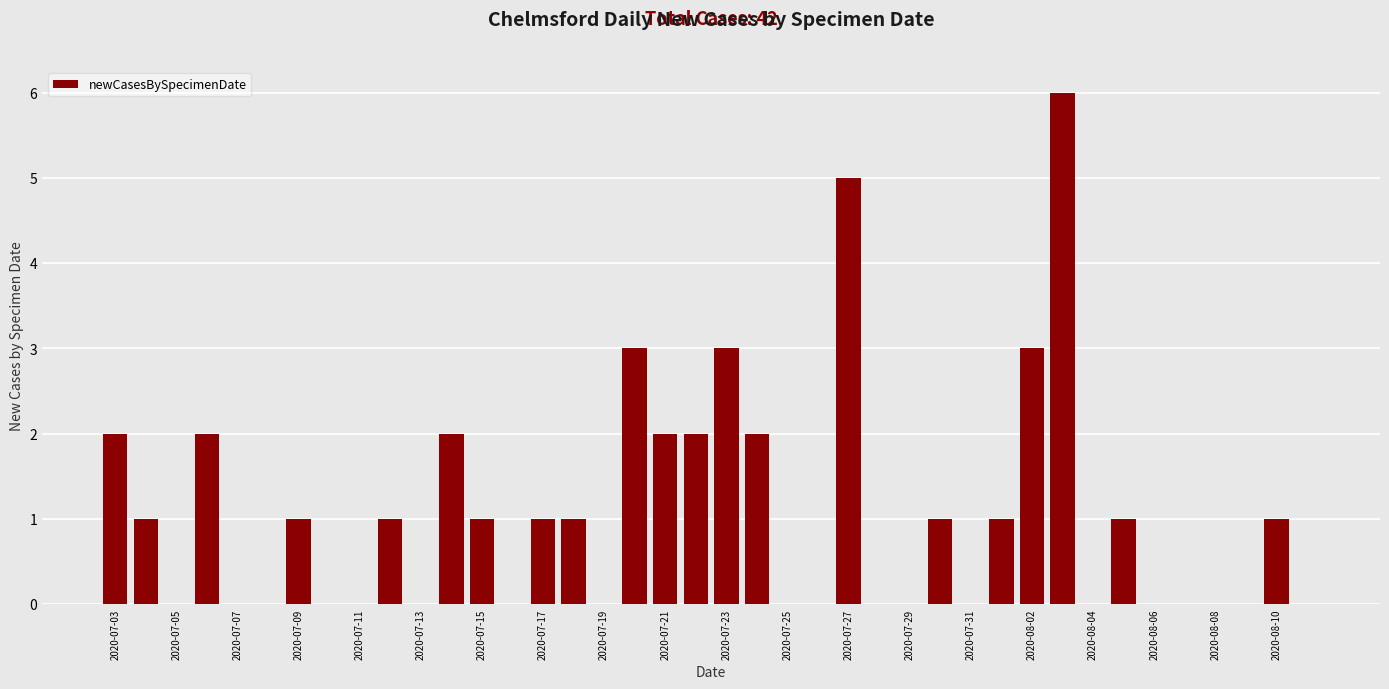

What is the greatest value displayed?

6